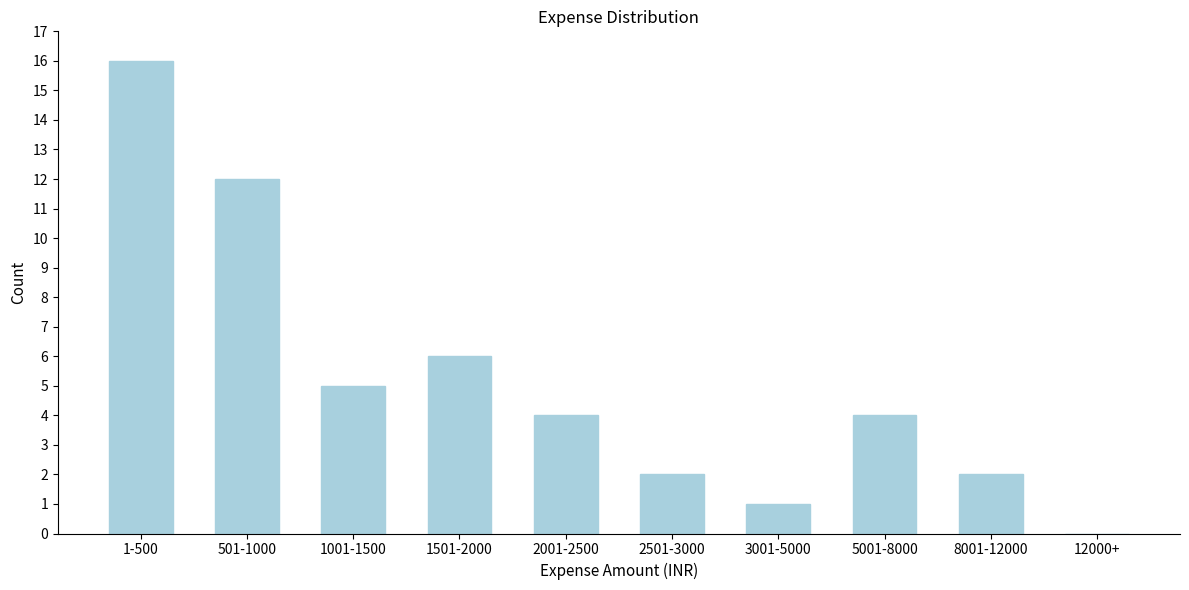

Reading right to left, what are all the values shown in this chart?

12000+=0	8001-12000=2	5001-8000=4	3001-5000=1	2501-3000=2	2001-2500=4	1501-2000=6	1001-1500=5	501-1000=12	1-500=16